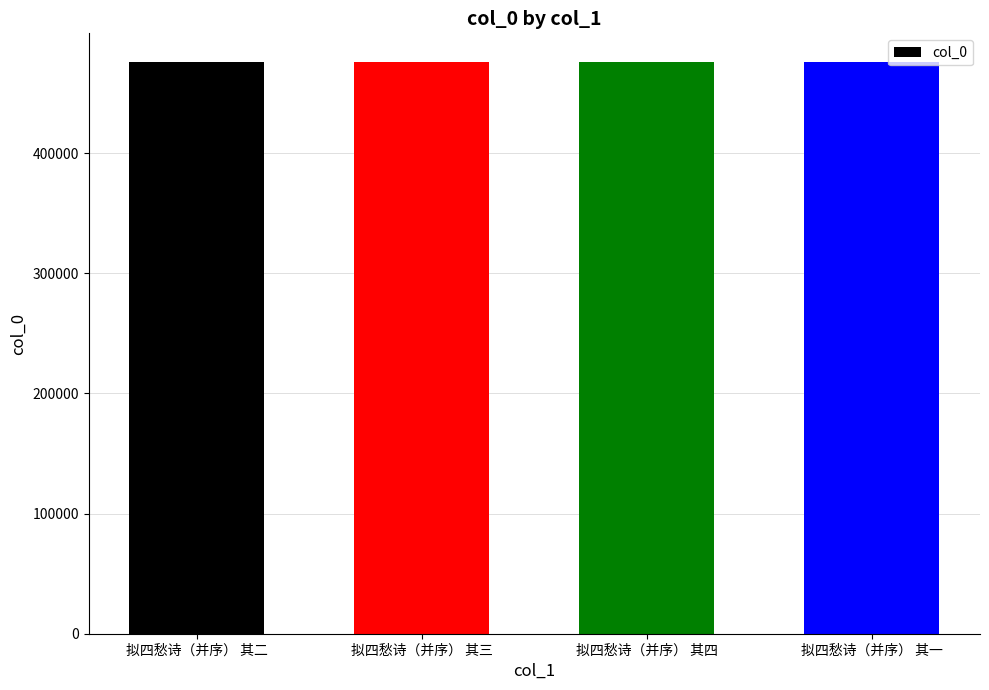

What is the maximum value shown in the chart?

475945